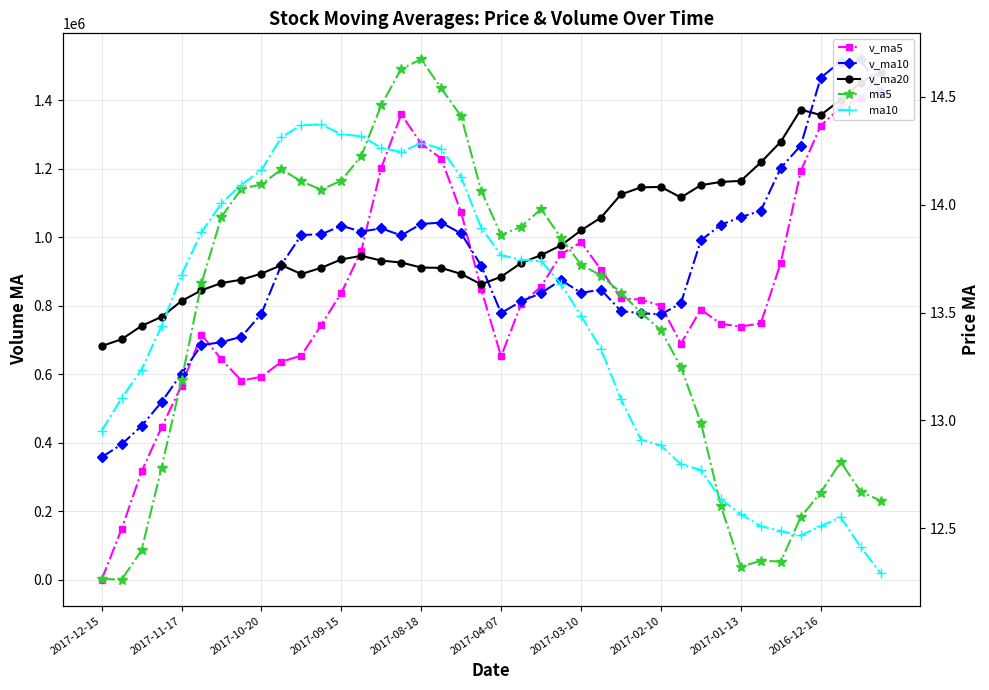

What are all the series names shown in the legend?

v_ma5, v_ma10, v_ma20, ma5, ma10